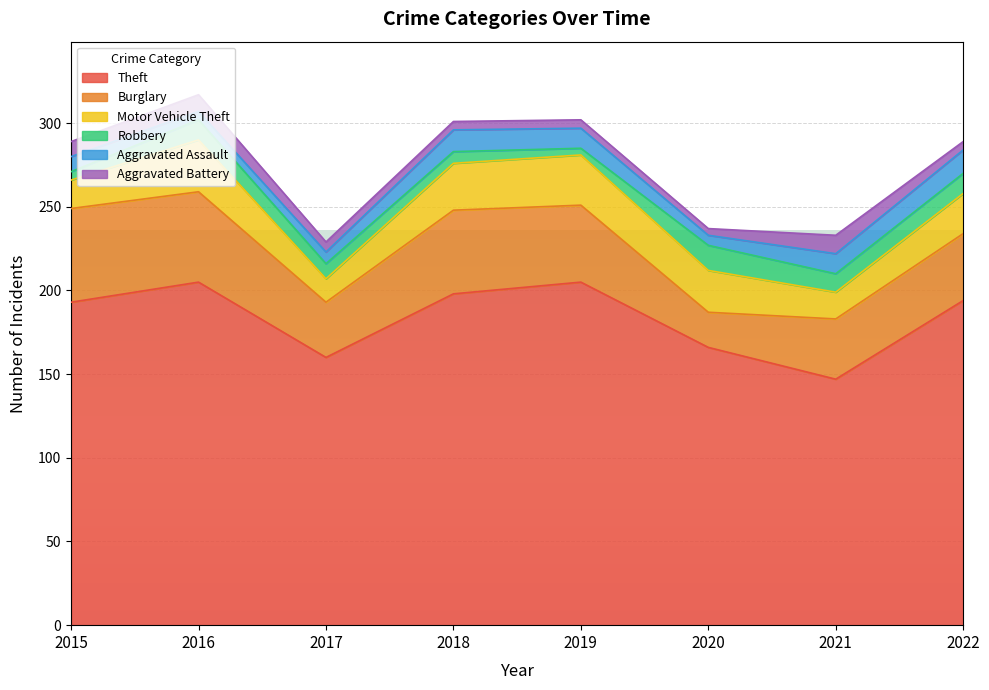

In Robbery, how many points are lower than both neighbors (excluding endpoints)?

2